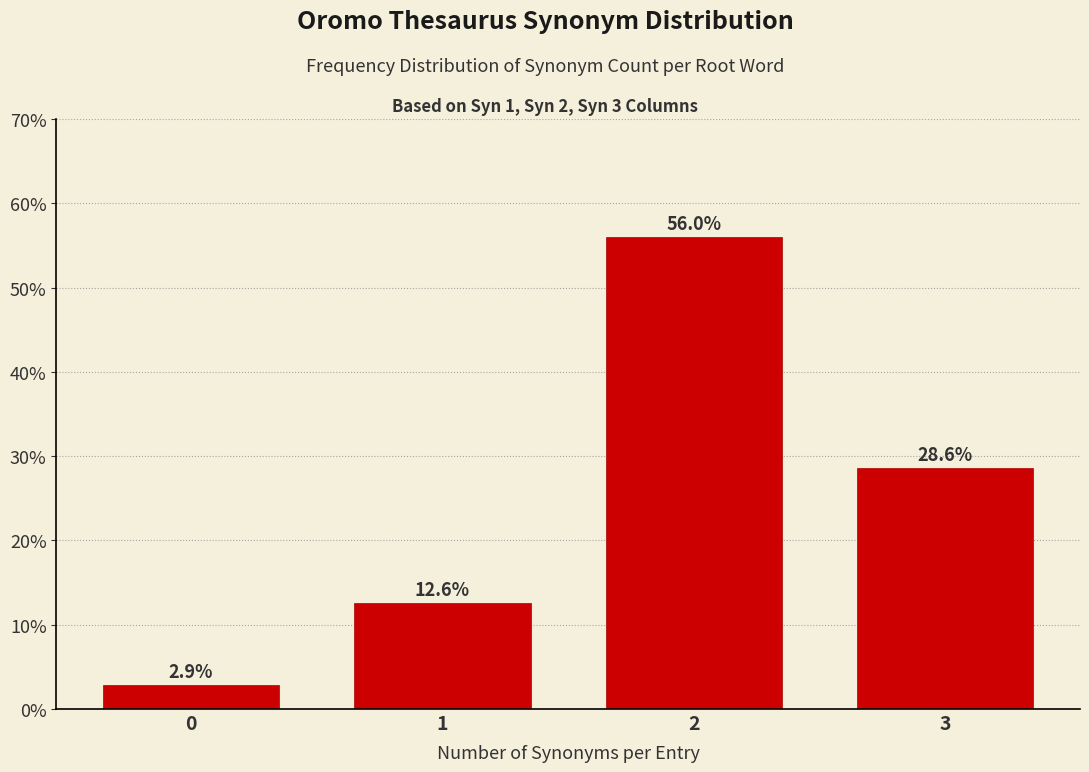

Reading left to right, what are all the values shown in this chart?

2.9	12.6	56.0	28.6